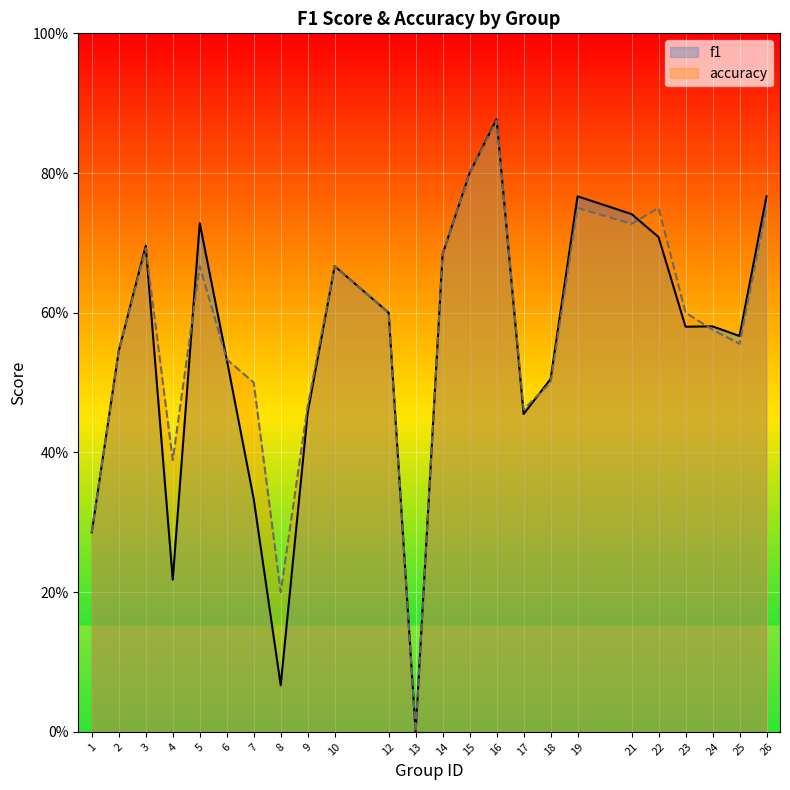

Reading left to right, transcribe all the data shown in this chart.

f1: 0.3	0.5	0.7	0.2	0.7	0.5	0.3	0.1	0.5	0.7	0.6	0.0	0.7	0.8	0.9	0.5	0.5	0.8	0.7	0.7	0.6	0.6	0.6	0.8
accuracy: 0.3	0.5	0.7	0.4	0.7	0.5	0.5	0.2	0.5	0.7	0.6	0.0	0.7	0.8	0.9	0.5	0.5	0.8	0.7	0.8	0.6	0.6	0.6	0.8